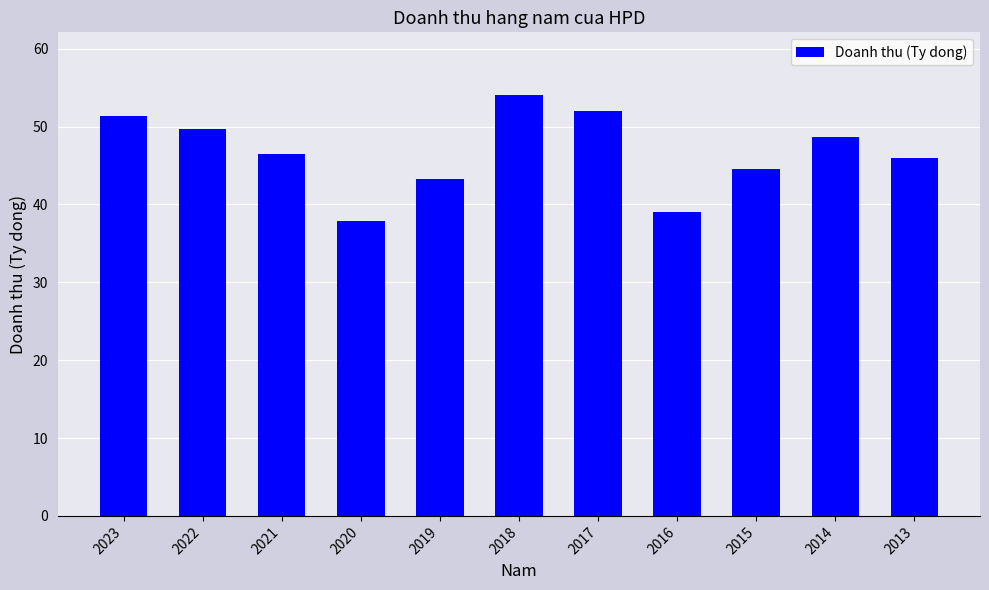

Reading right to left, transcribe all the data shown in this chart.

2013=45.9	2014=48.7	2015=44.6	2016=39.0	2017=52.0	2018=54.0	2019=43.2	2020=37.9	2021=46.5	2022=49.7	2023=51.3